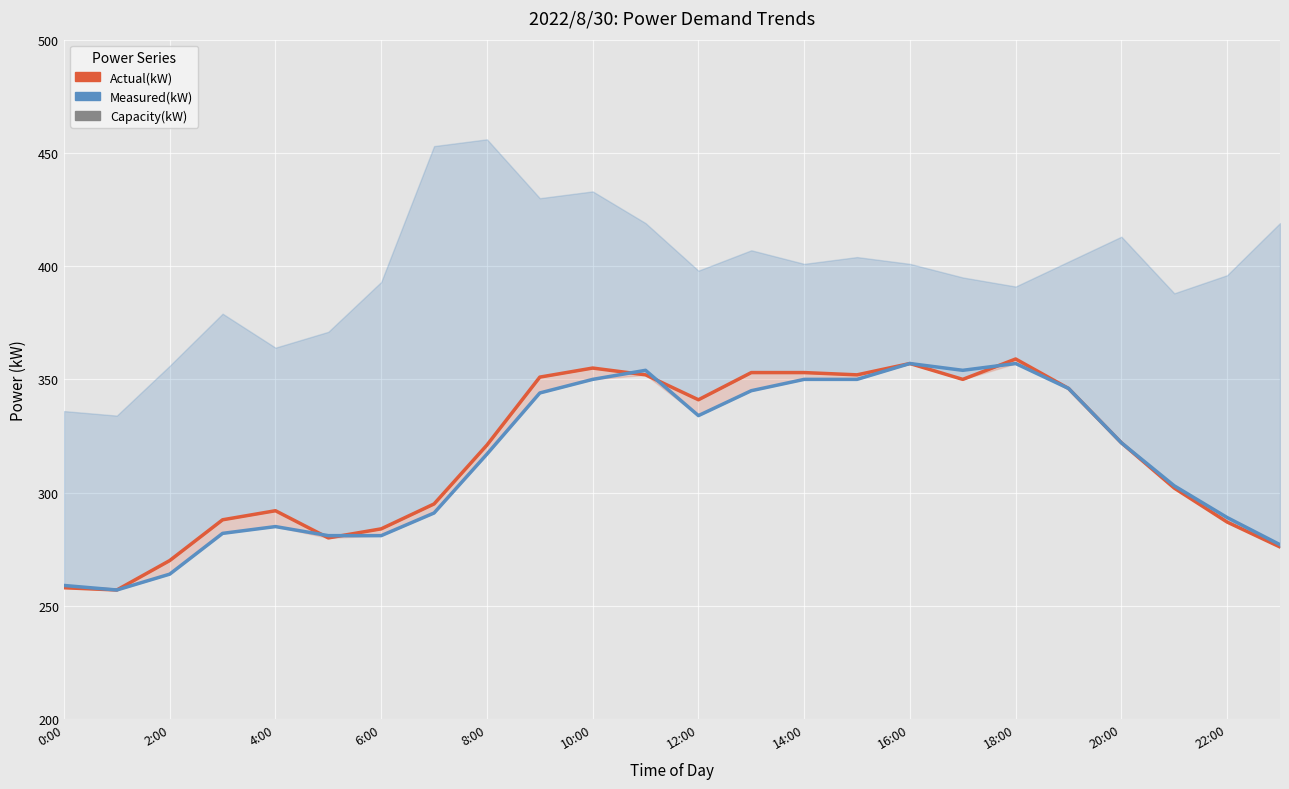

What is the average value?

317